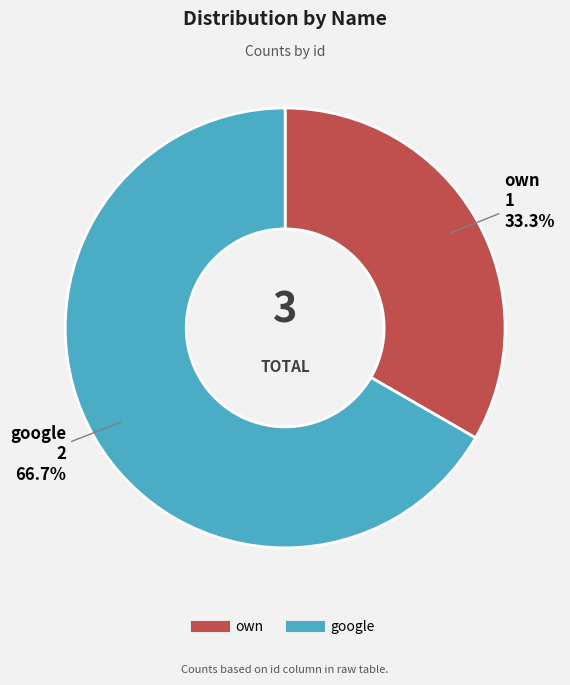

Between own and google, which is larger?

google